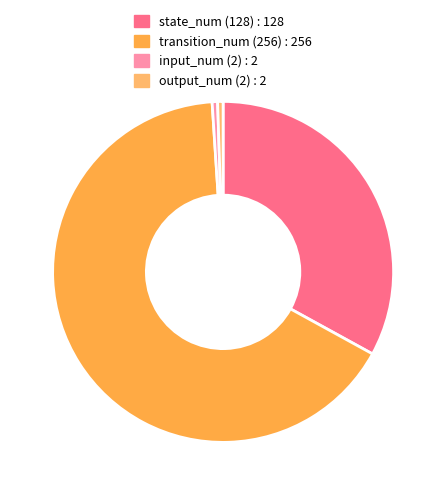

Is transition_num (256) the majority of the pie?

Yes